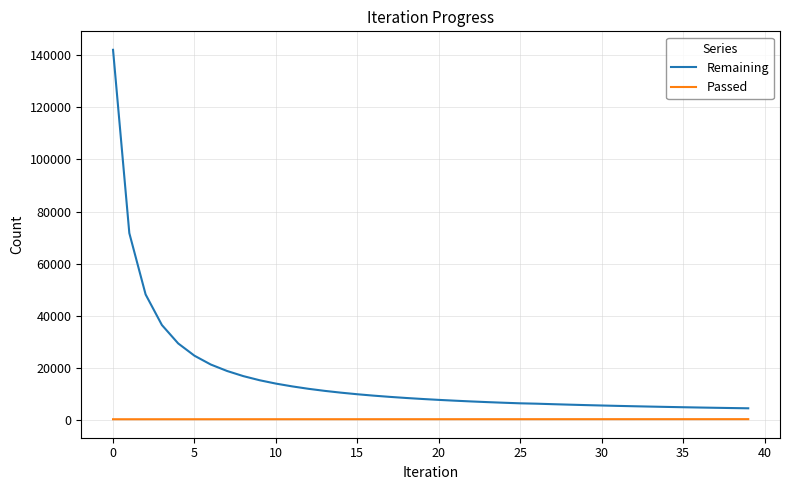

Which series has the largest range (max minus min)?

Remaining